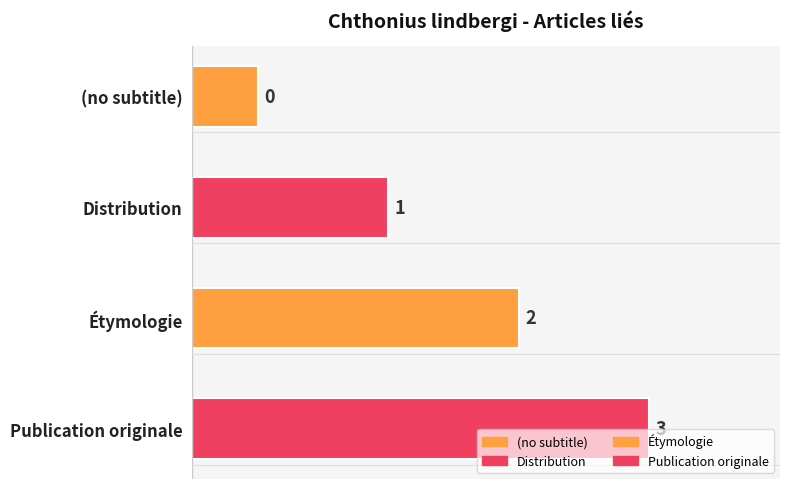

The chart shows a value of 1 at Distribution. True or false?

True